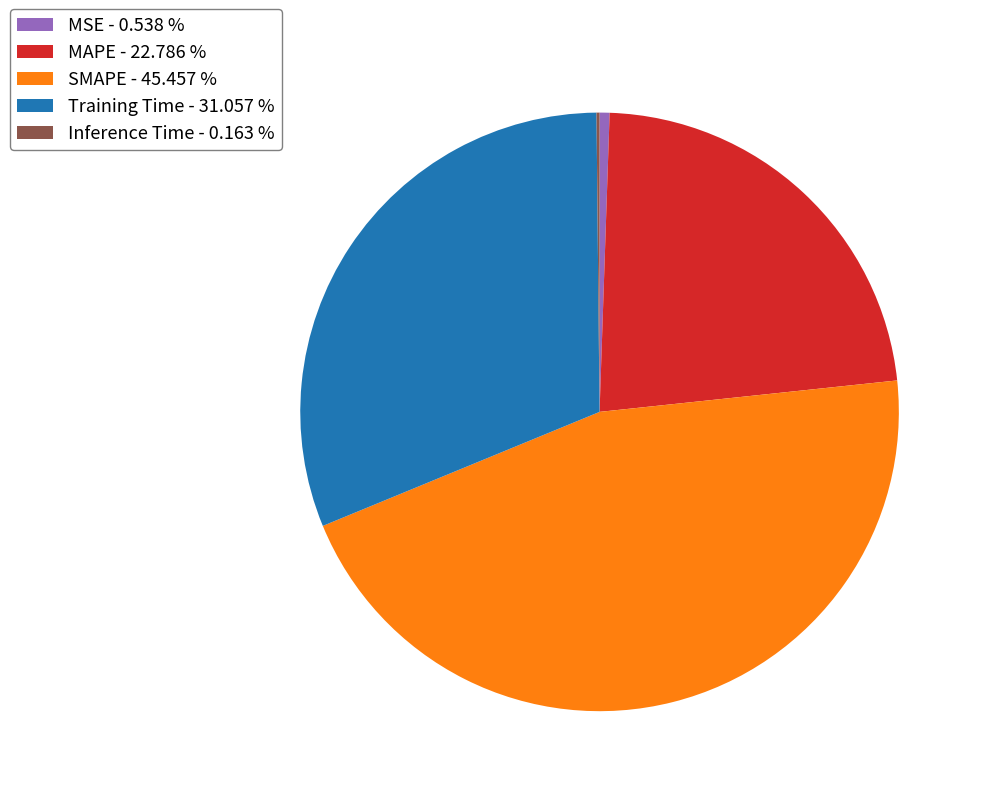

Is the sum of MSE - 0.538 % and SMAPE - 45.457 % greater than half?

No